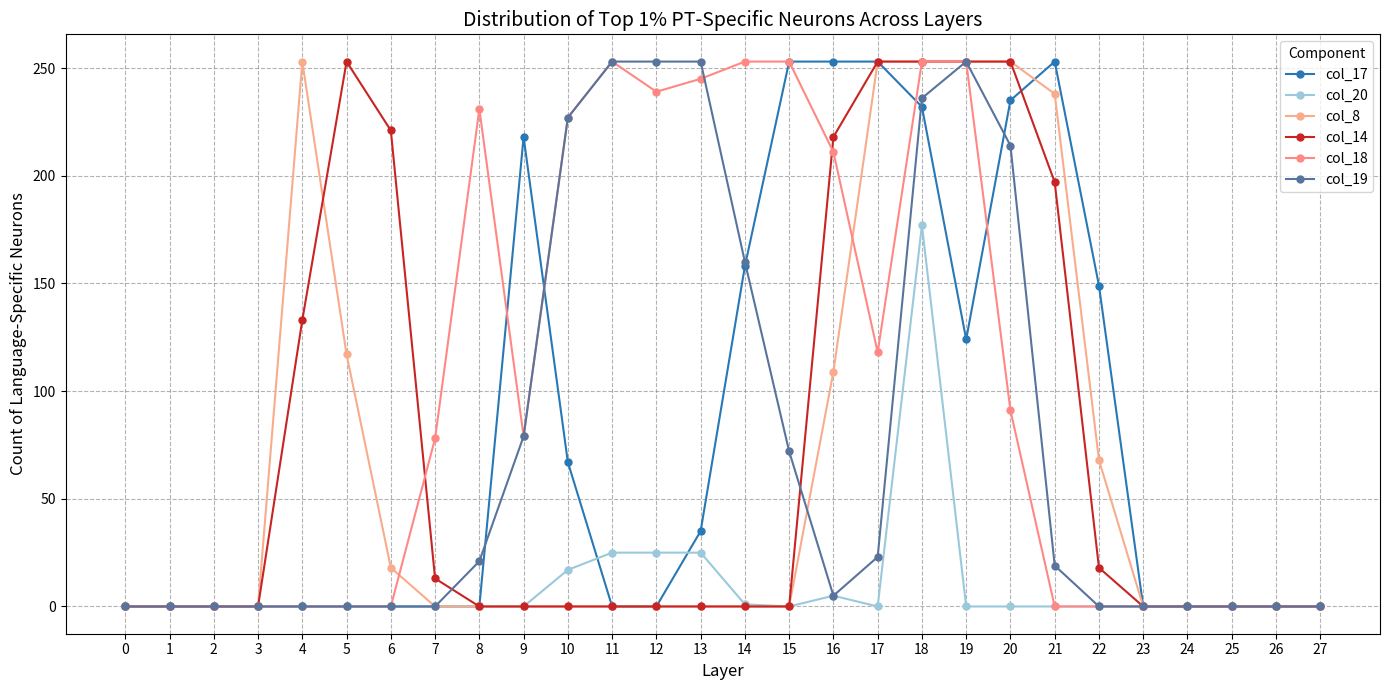

Which category has the highest value in the col_8 series?

4